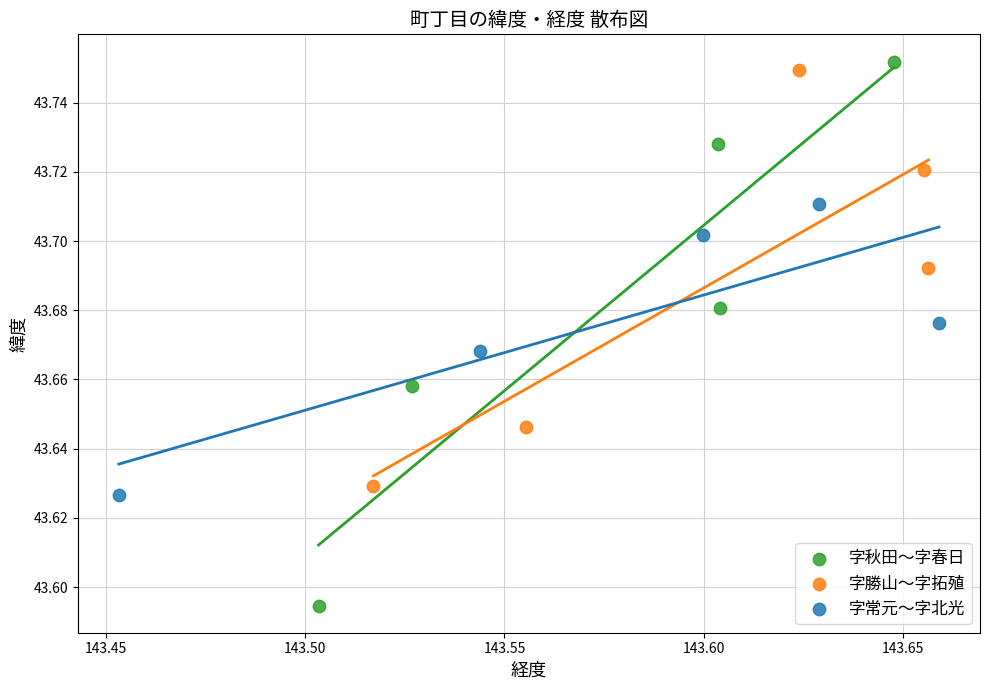

Which series has the widest spread of Y values?

字秋田〜字春日